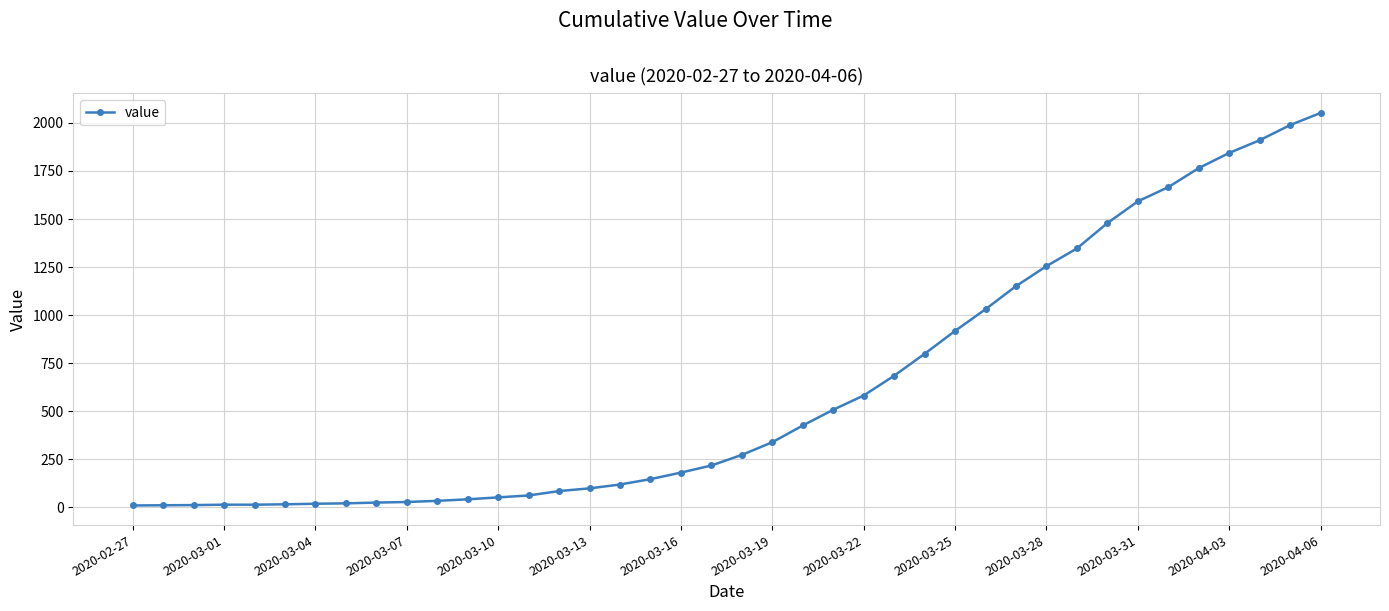

What is the greatest value displayed?

2052